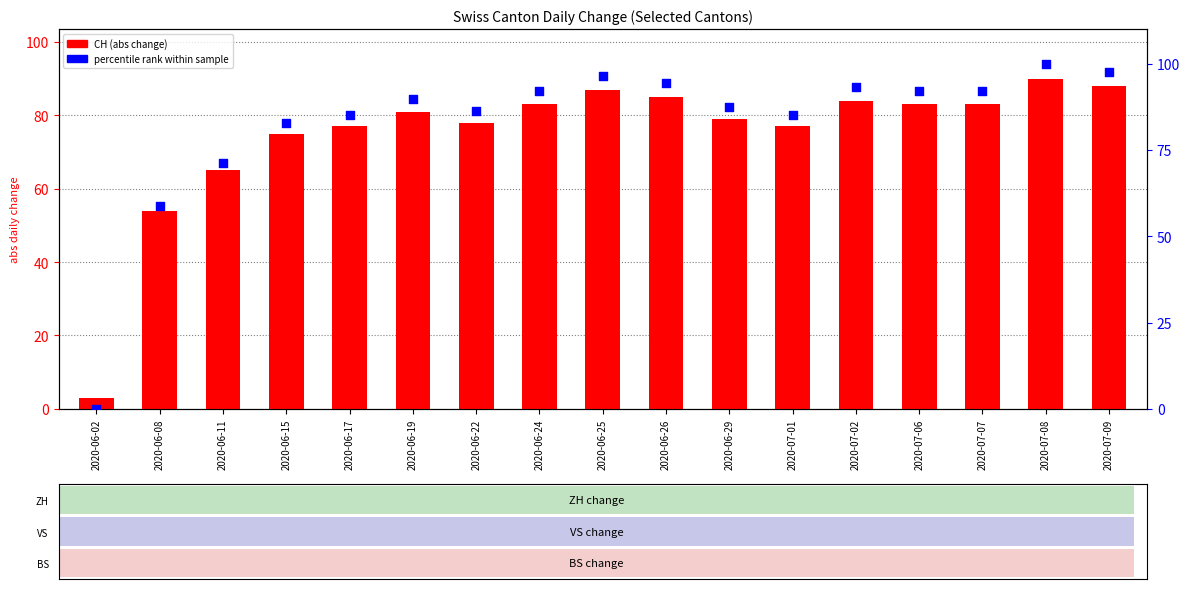

At how many categories does at least one series exceed 21?

16